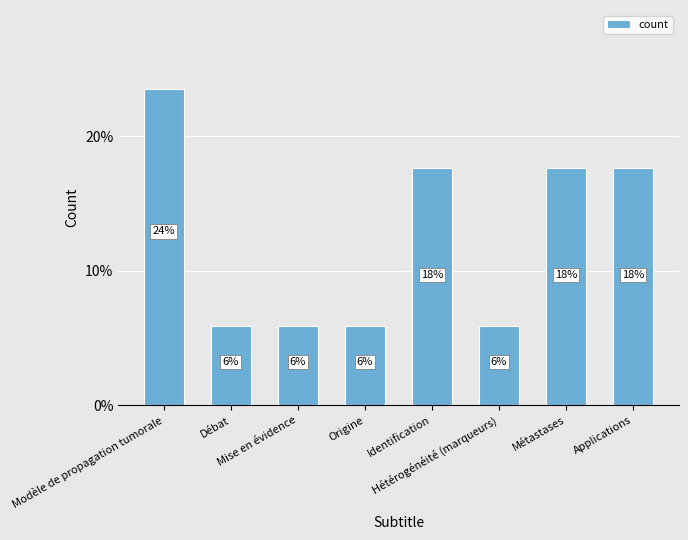

Rank the categories by value from highest to lowest.

Modèle de propagation tumorale, Identification, Métastases, Applications, Débat, Mise en évidence, Origine, Hétérogénéité (marqueurs)